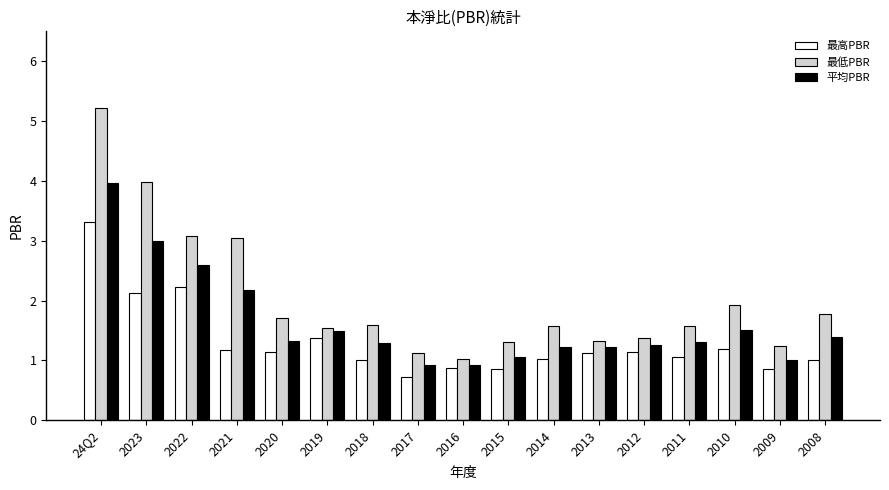

Where is 平均PBR nearest to the value 2?

2021